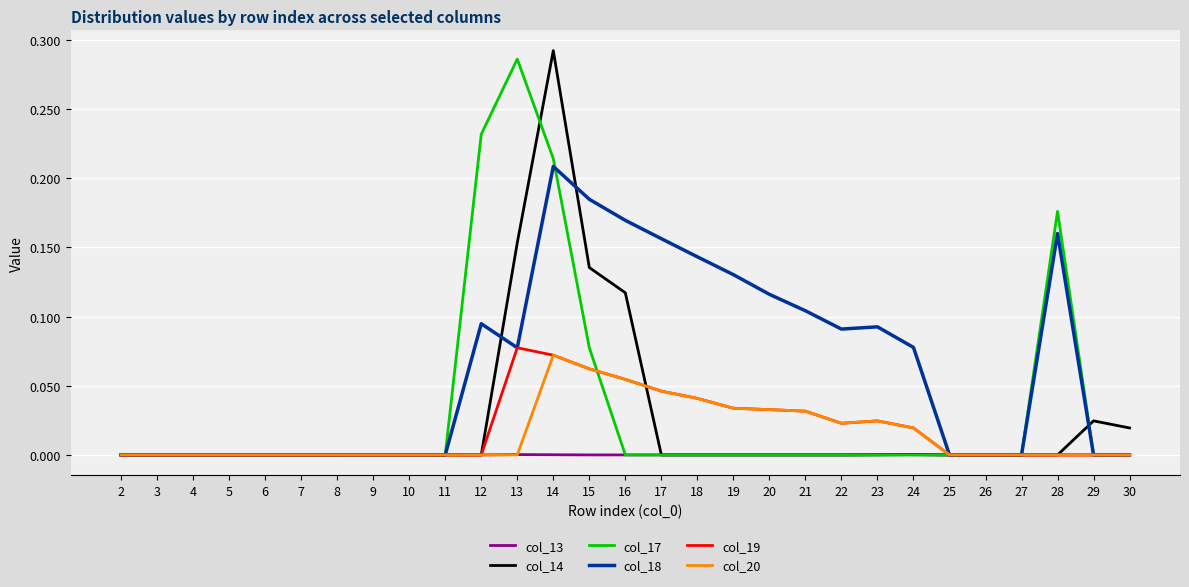

At which category is the sum across all series the highest?

14